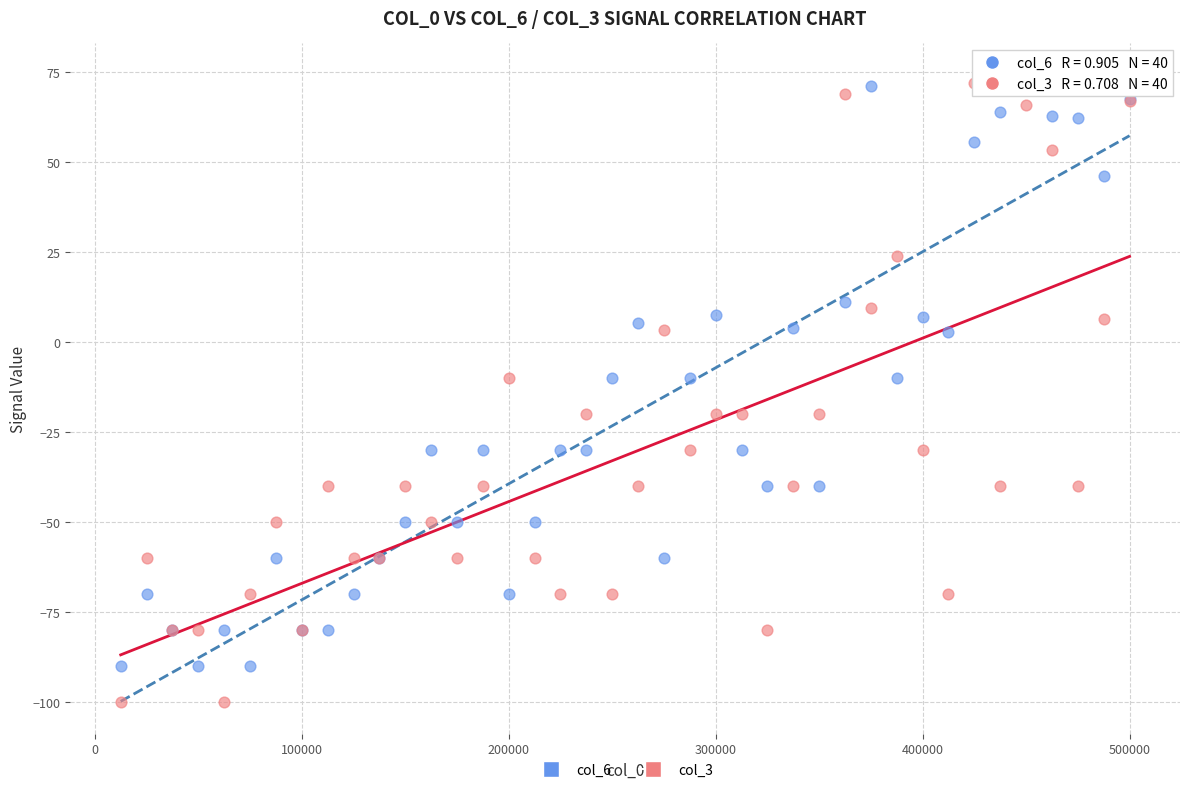

Which series reaches the minimum Y coordinate?

col_3